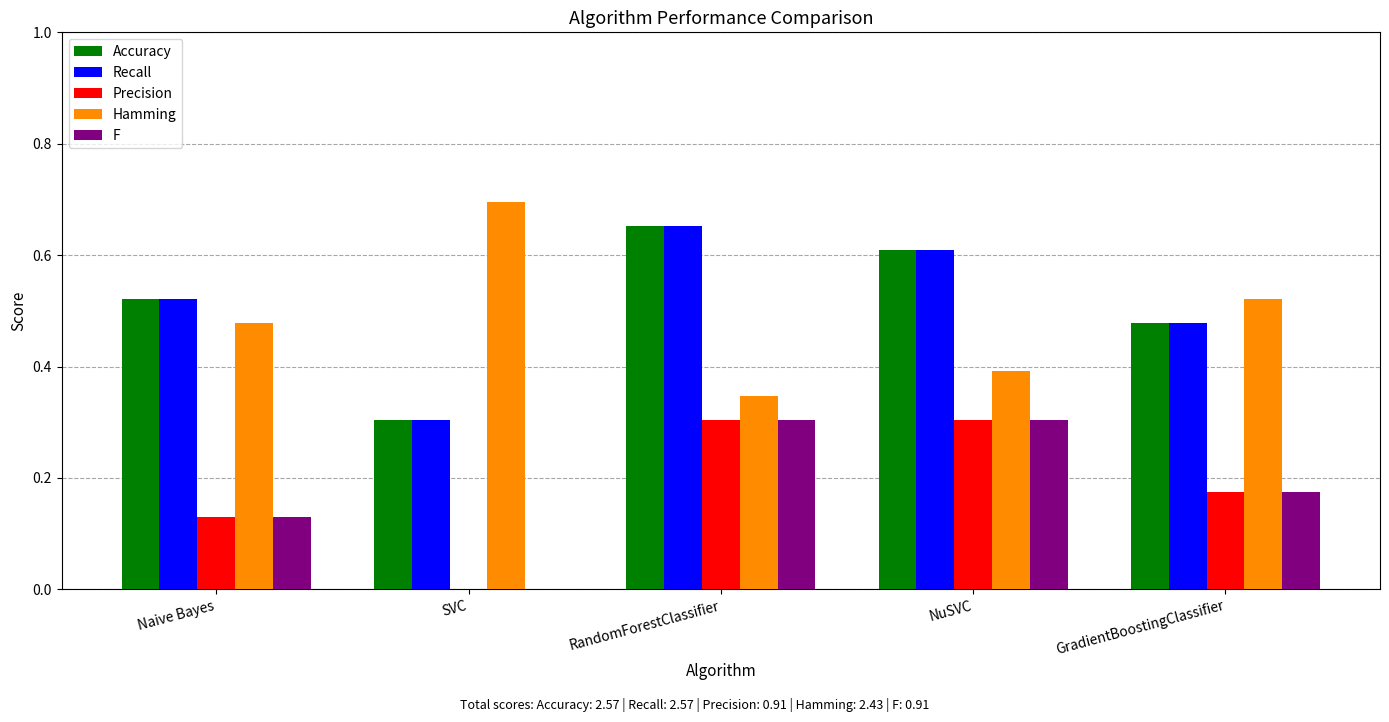

The value of Precision at NuSVC is 0.1. True or false?

False